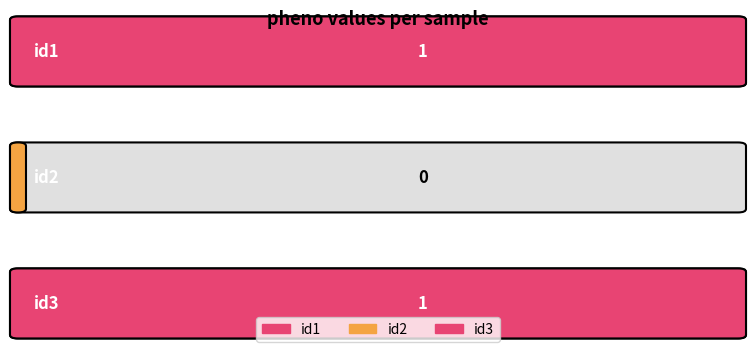

Reading left to right, what are all the values shown in this chart?

1	0	1